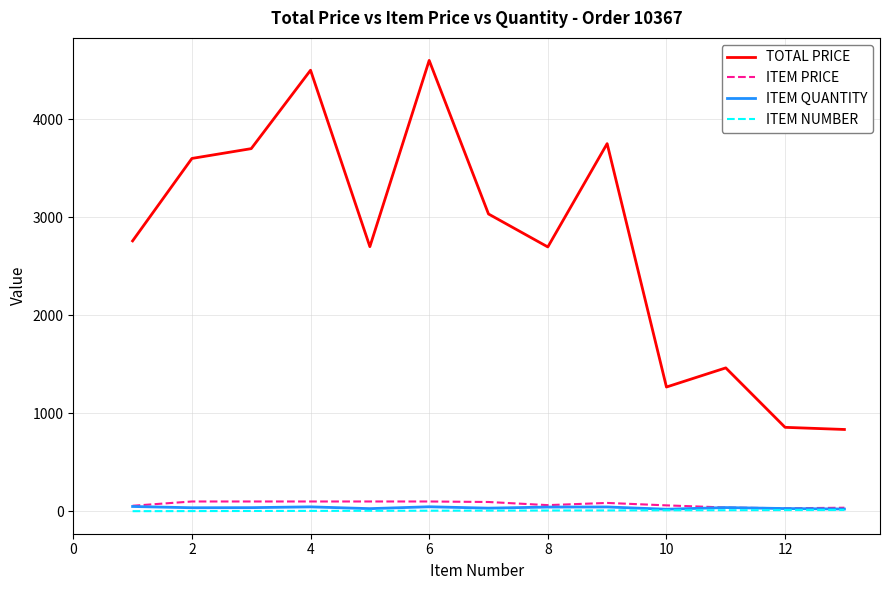

True or false: TOTAL PRICE and ITEM QUANTITY cross at least once.

False